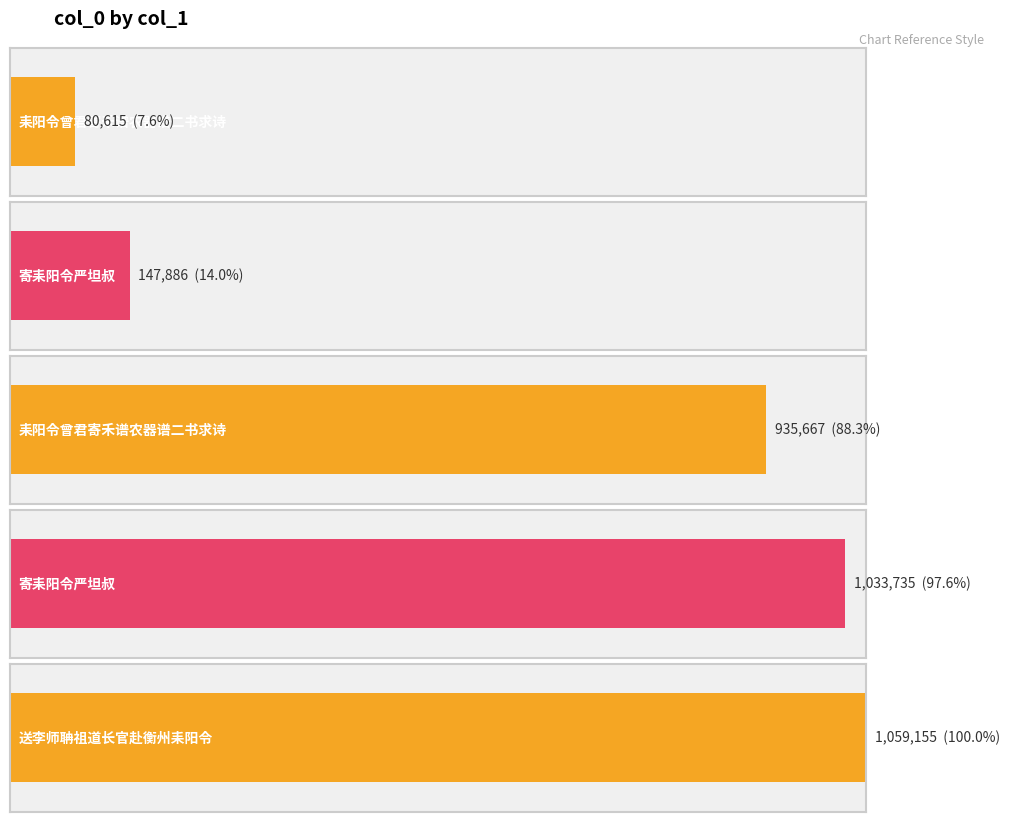

List the labels in order of value, smallest first.

耒阳令曾君寄禾谱农器谱二书求诗, 寄耒阳令严坦叔, 耒阳令曾君寄禾谱农器谱二书求诗, 寄耒阳令严坦叔, 送李师聃祖道长官赴衡州耒阳令